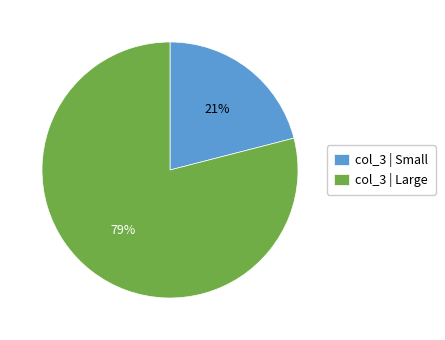

Rank the categories by value from highest to lowest.

col_3 | Large, col_3 | Small